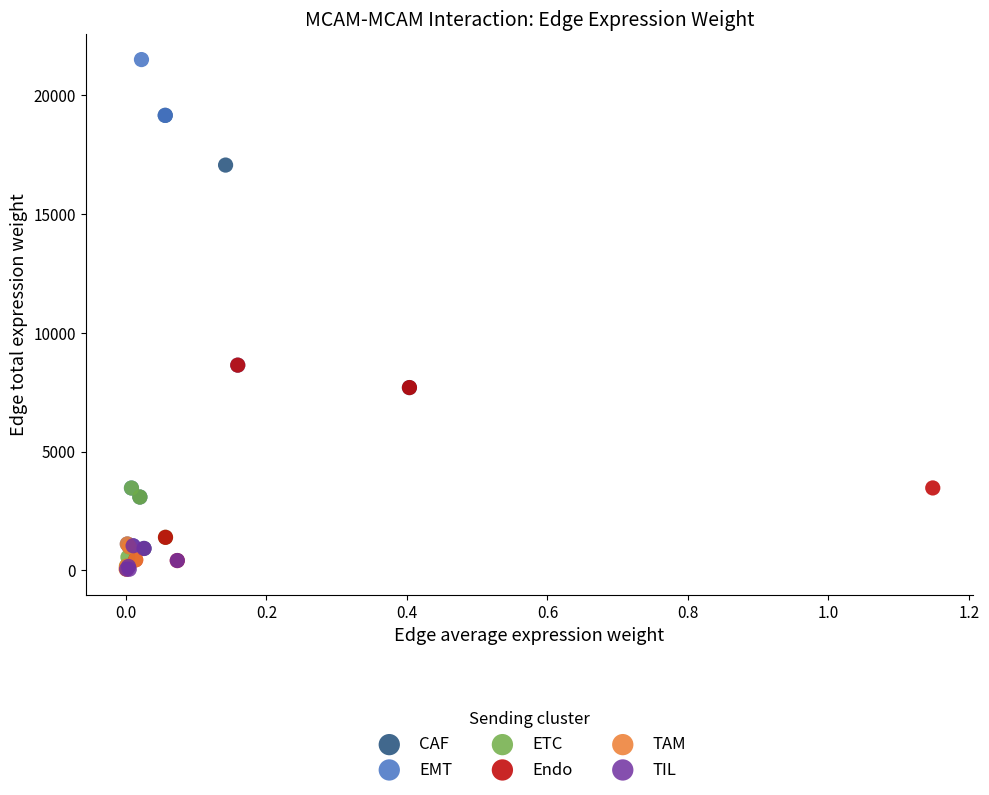

Which series has the largest Y range (max minus min)?

EMT